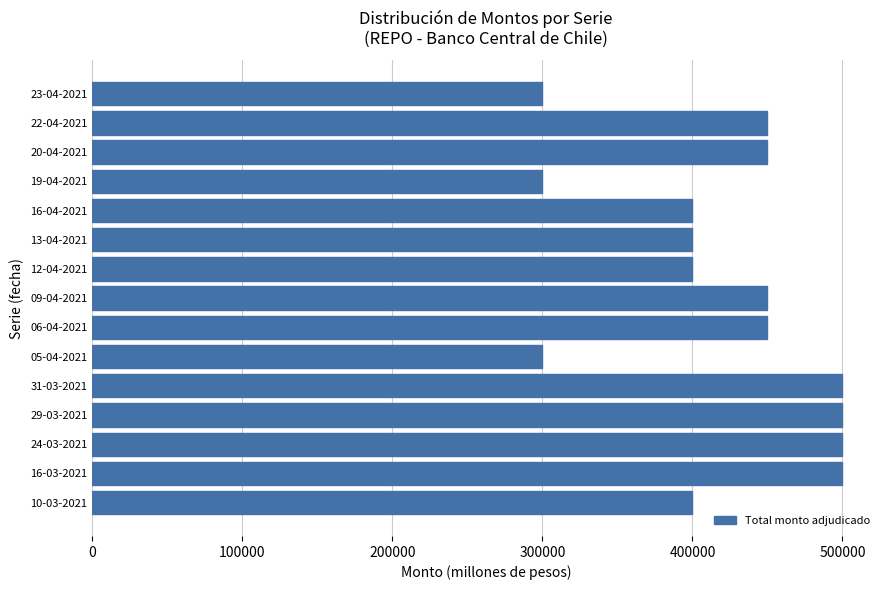

Which has a higher value, 20-04-2021 or 29-03-2021?

29-03-2021